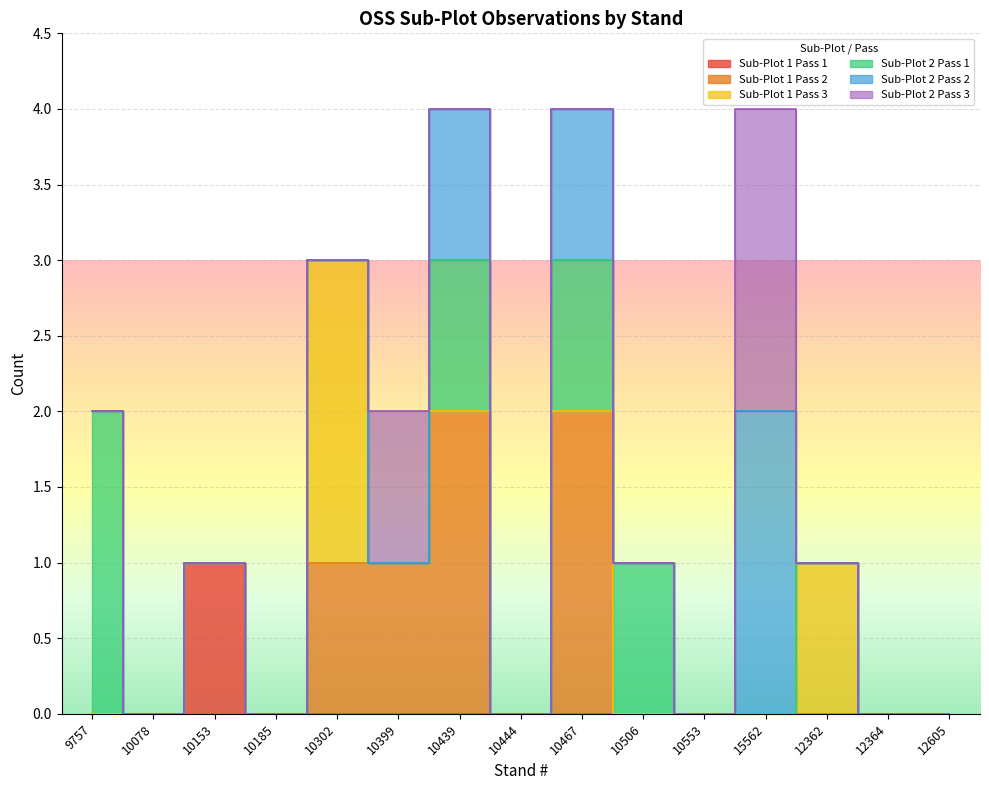

At 10078, list the series in order from largest to smallest.

Sub-Plot 1 Pass 1, Sub-Plot 1 Pass 2, Sub-Plot 1 Pass 3, Sub-Plot 2 Pass 1, Sub-Plot 2 Pass 2, Sub-Plot 2 Pass 3